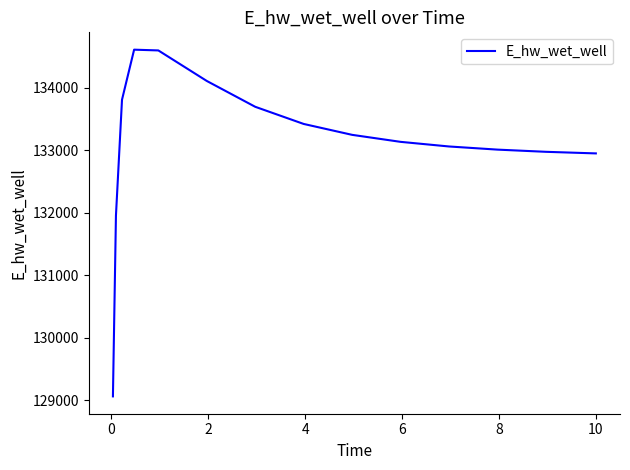

What is the difference between the maximum and minimum values?

5545.5